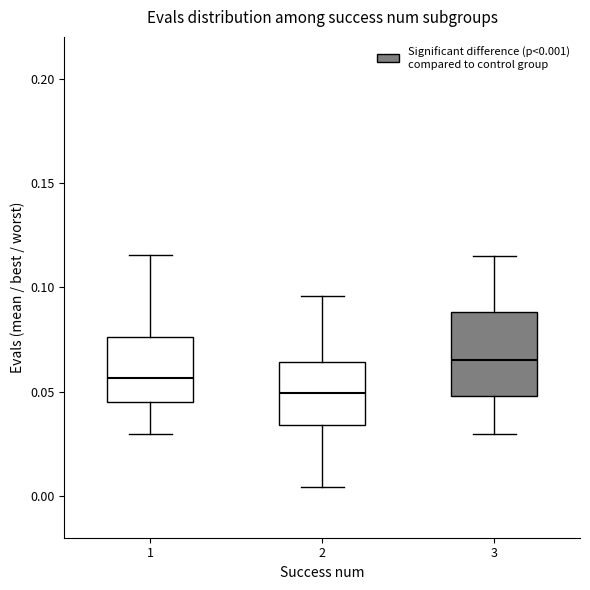

Where does the median line of the box at x = 2 sit on the y-axis? The values are not printed on the chart, so give them approximately, as read against the axis.

0.050